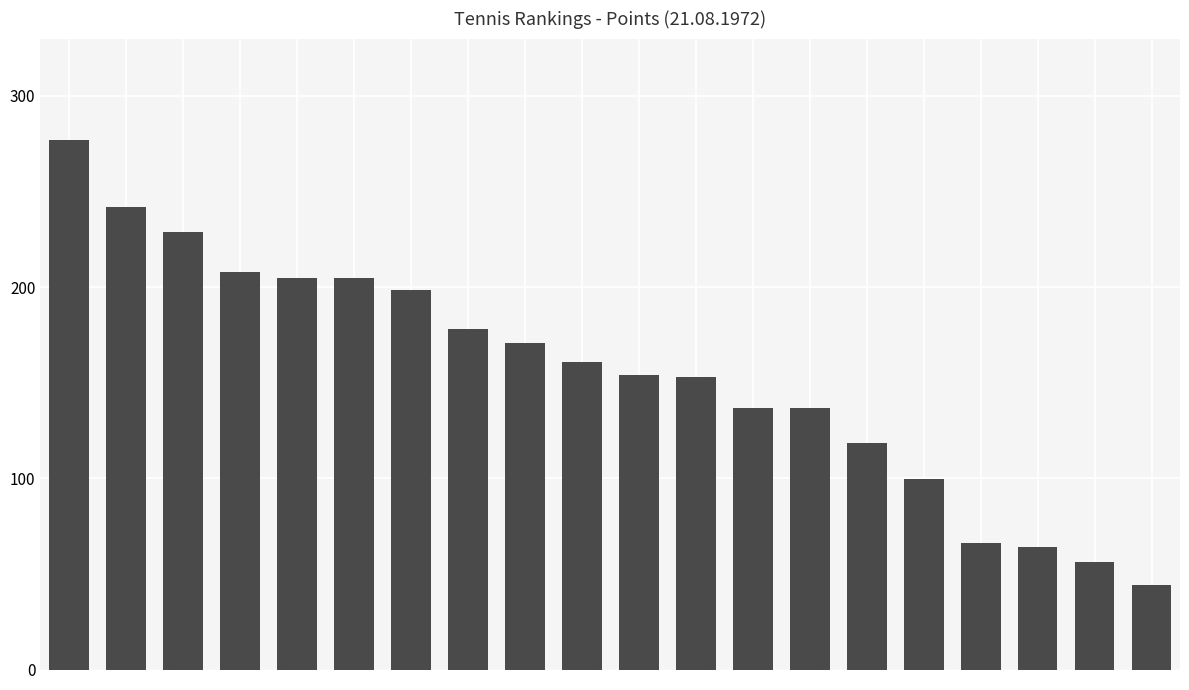

What is the difference between the second highest and minimum values?

198.0